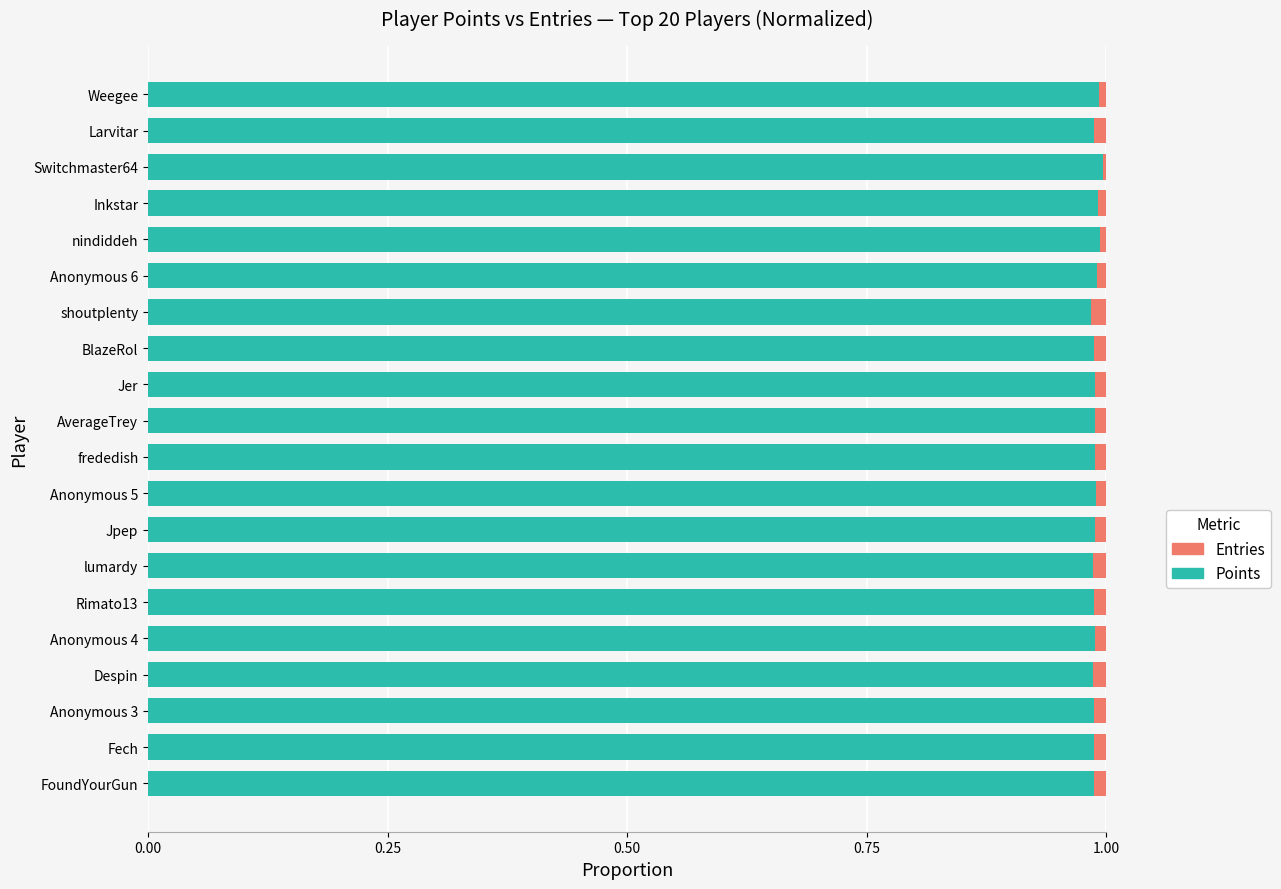

The value of Points (norm.) at AverageTrey is 0.5. True or false?

False